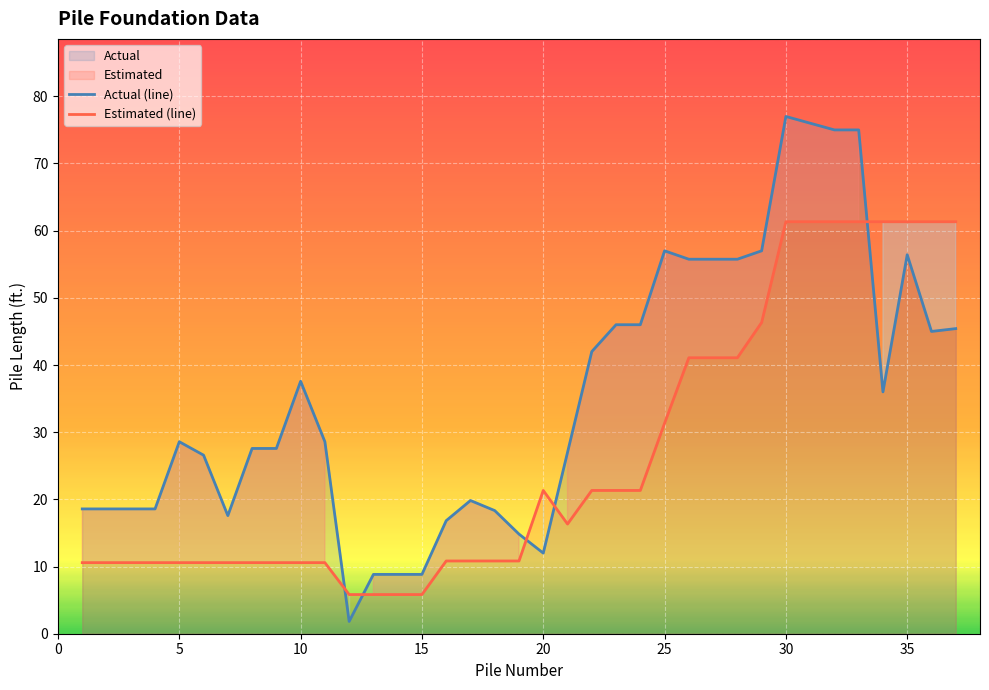

What is the difference between the second highest and minimum values in the Actual (line) series?

74.2